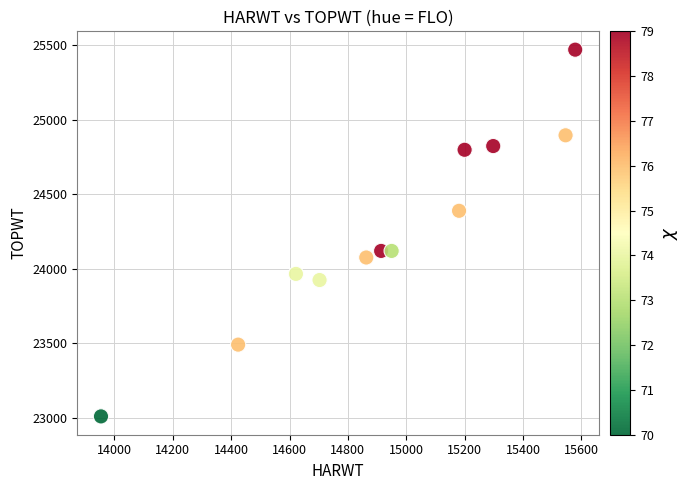

What is the average X value?

14936